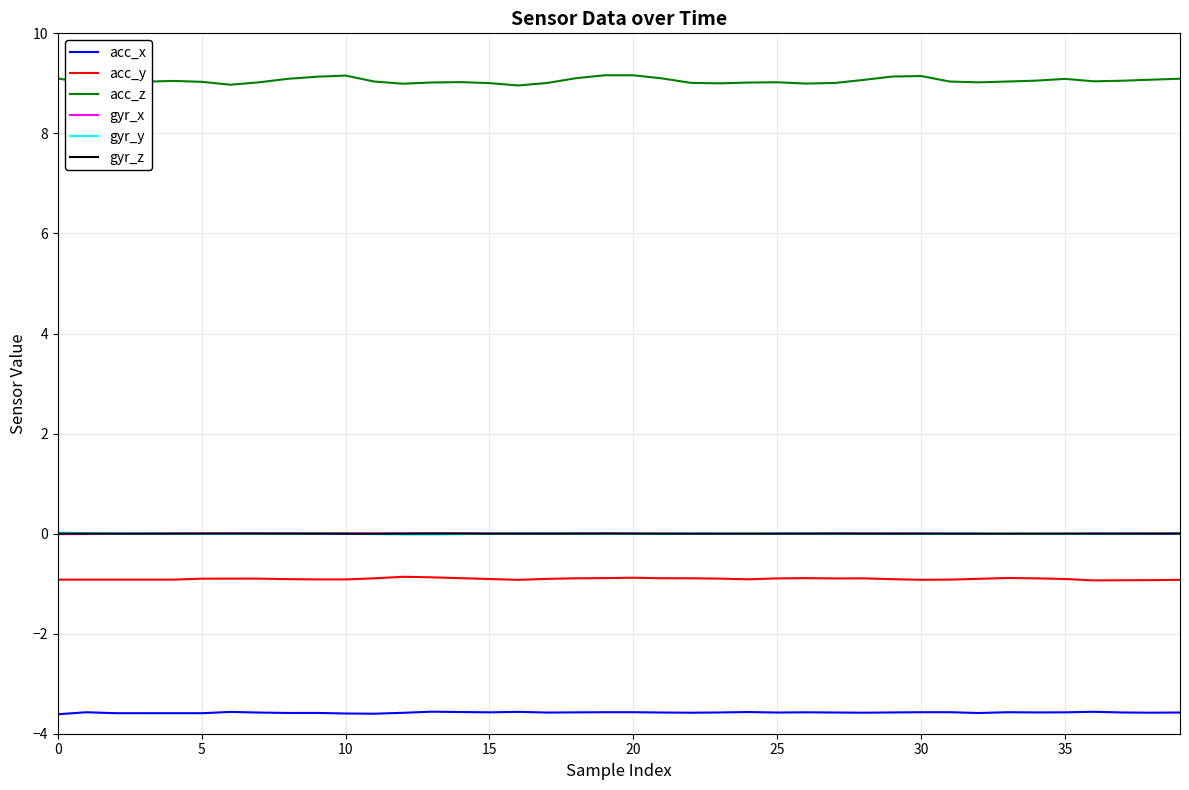

Which series has the largest range (max minus min)?

acc_z